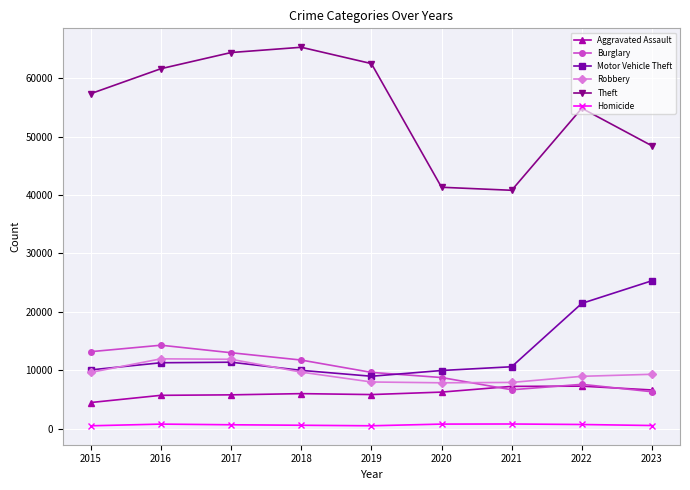

Which series has the largest total across all categories?

Theft